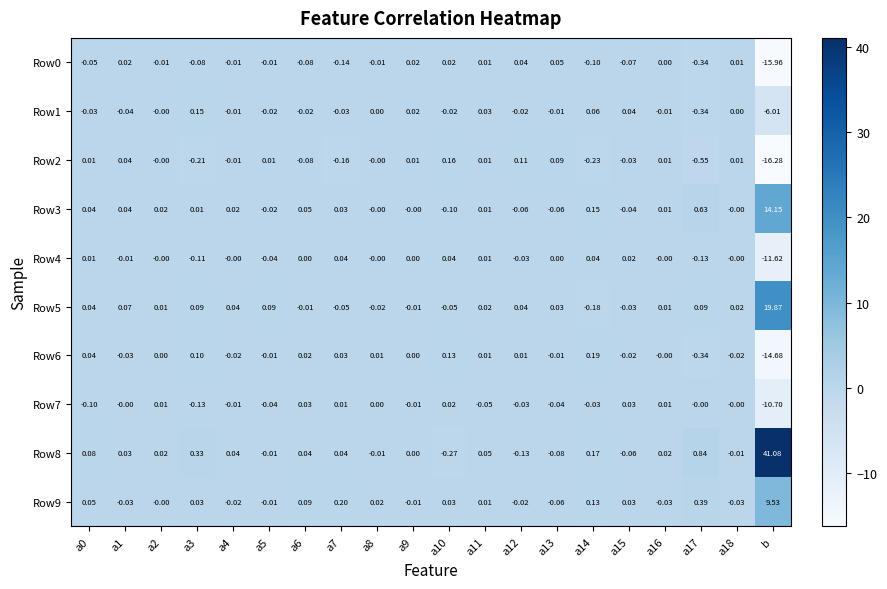

Which category has the lowest value across all series?

b